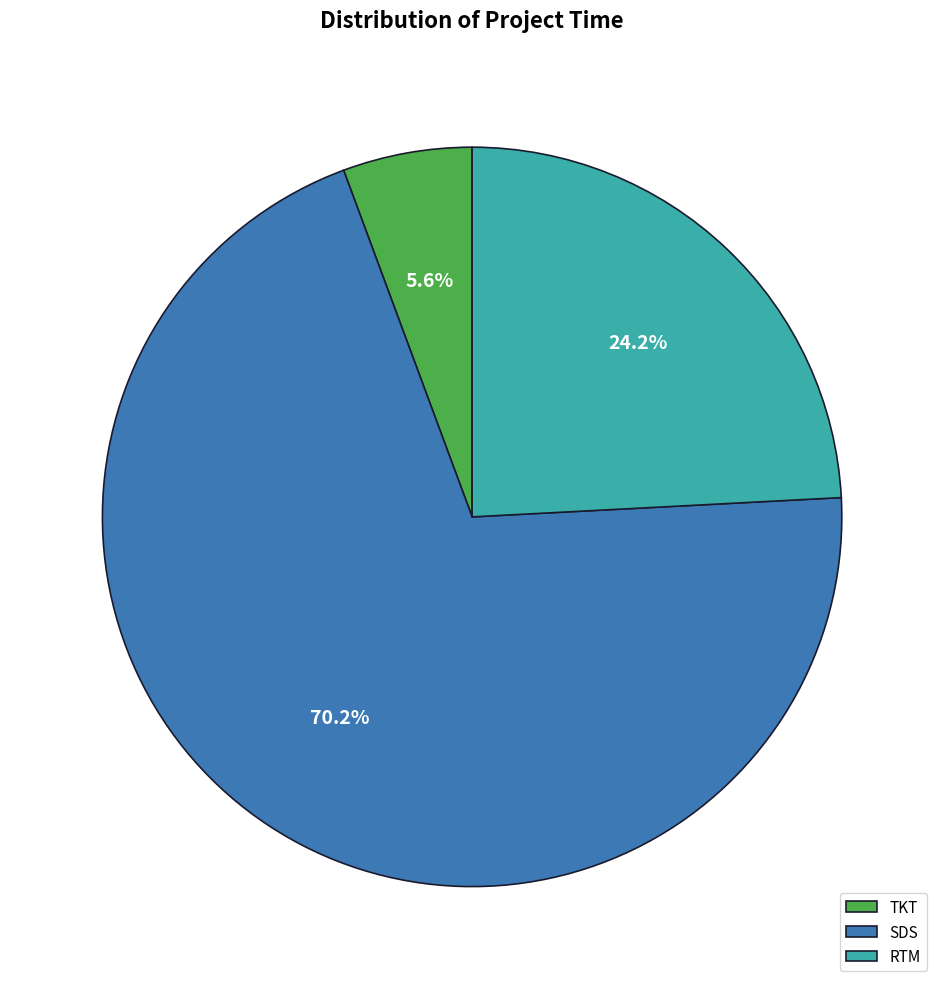

What percentage is the RTM slice, to the nearest percent?

24%